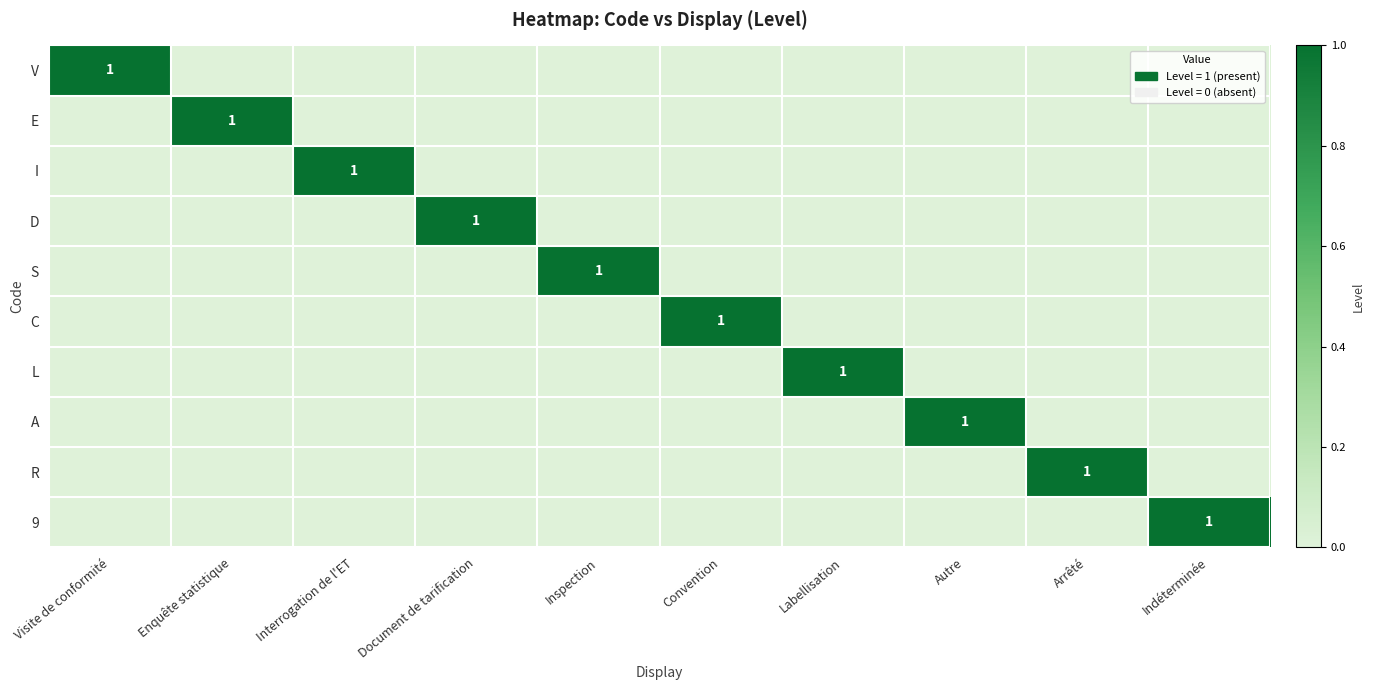

The value of D at Document de tarification is 1. True or false?

True